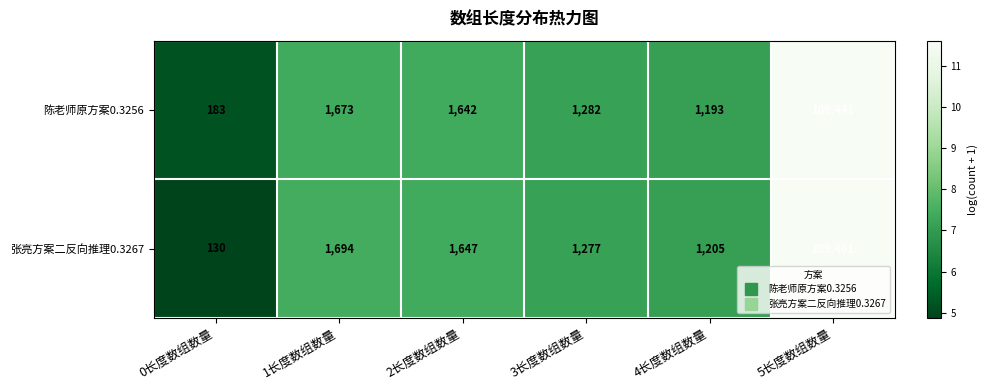

Which category has the lowest value across all series?

0长度数组数量